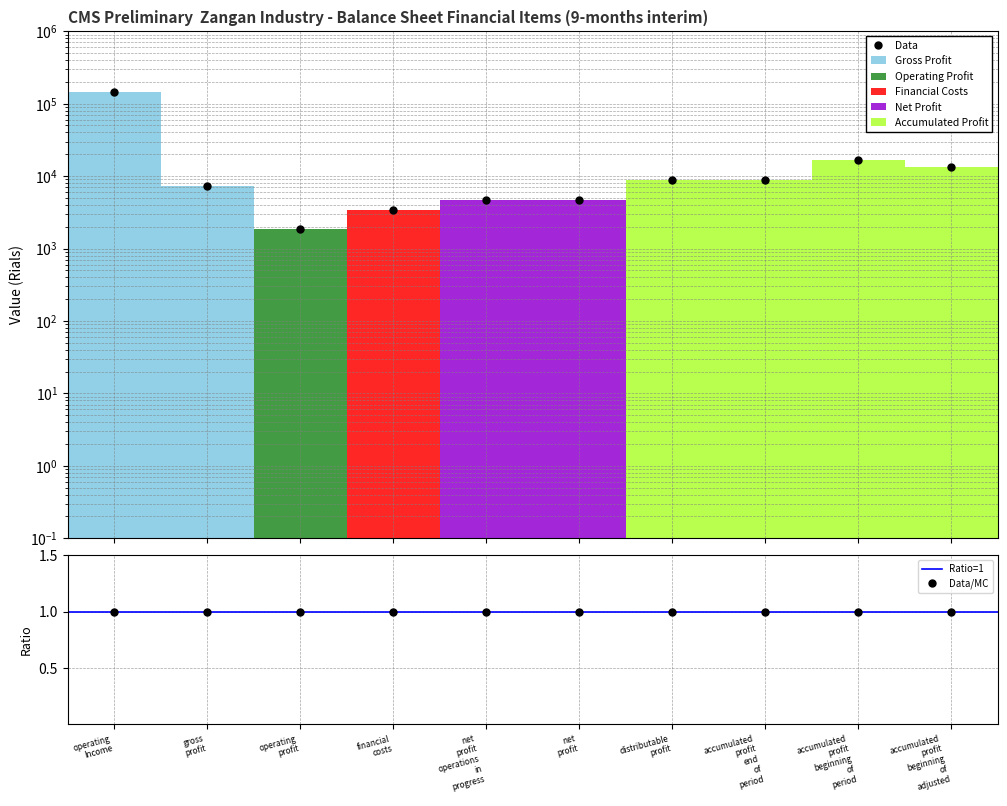

What is the highest value of the Gross Profit series?

146183